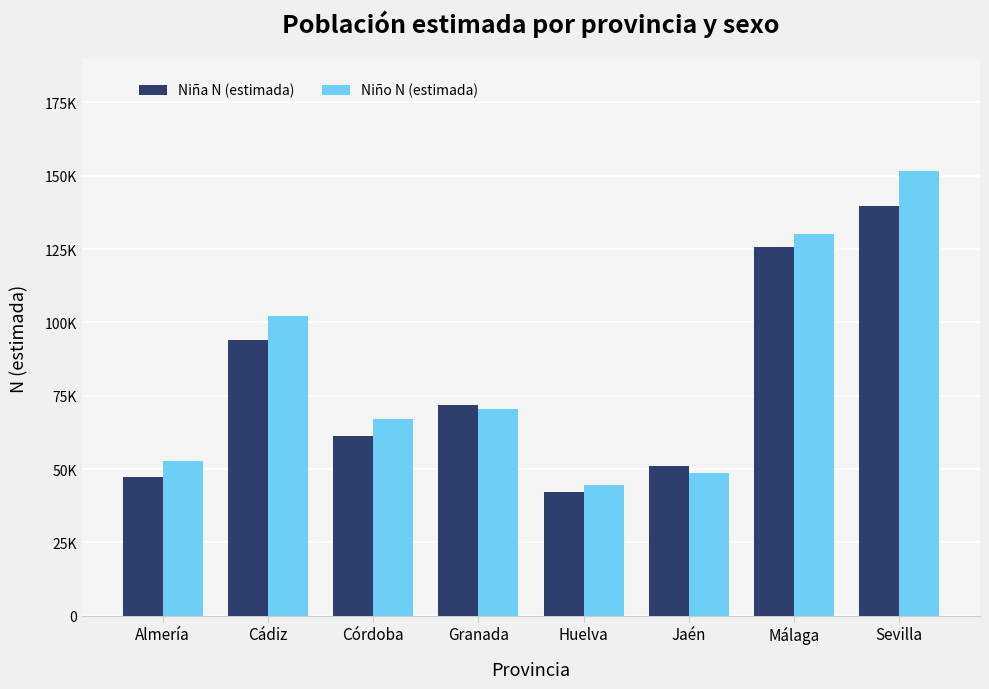

What is the approximate value of Niña N (estimada) at Córdoba, to the nearest 100?

61400